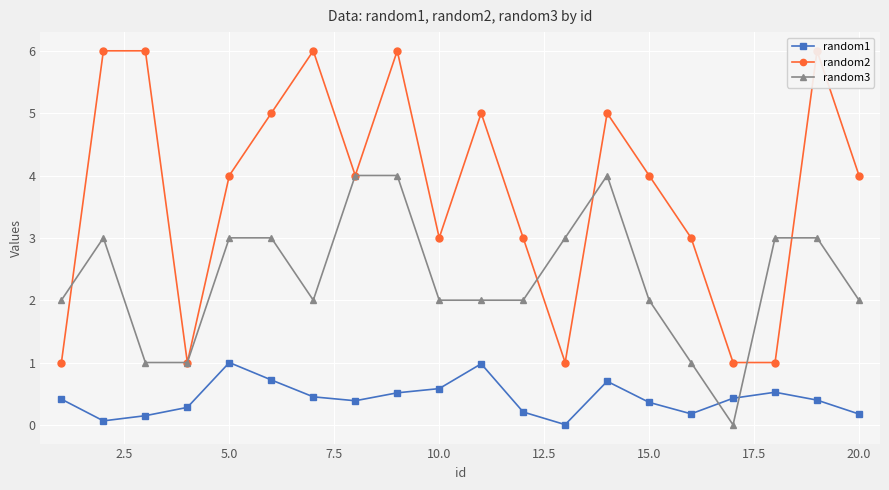

Which series ends up on top after the final intersection of random1 and random3?

random3